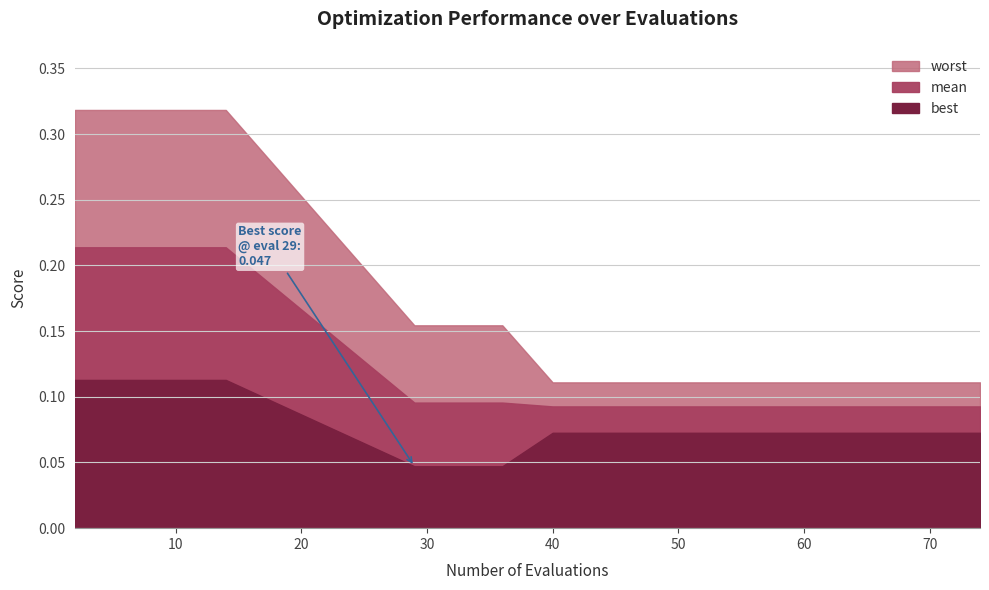

Rank the series by their maximum value, from highest to lowest.

worst, mean, best